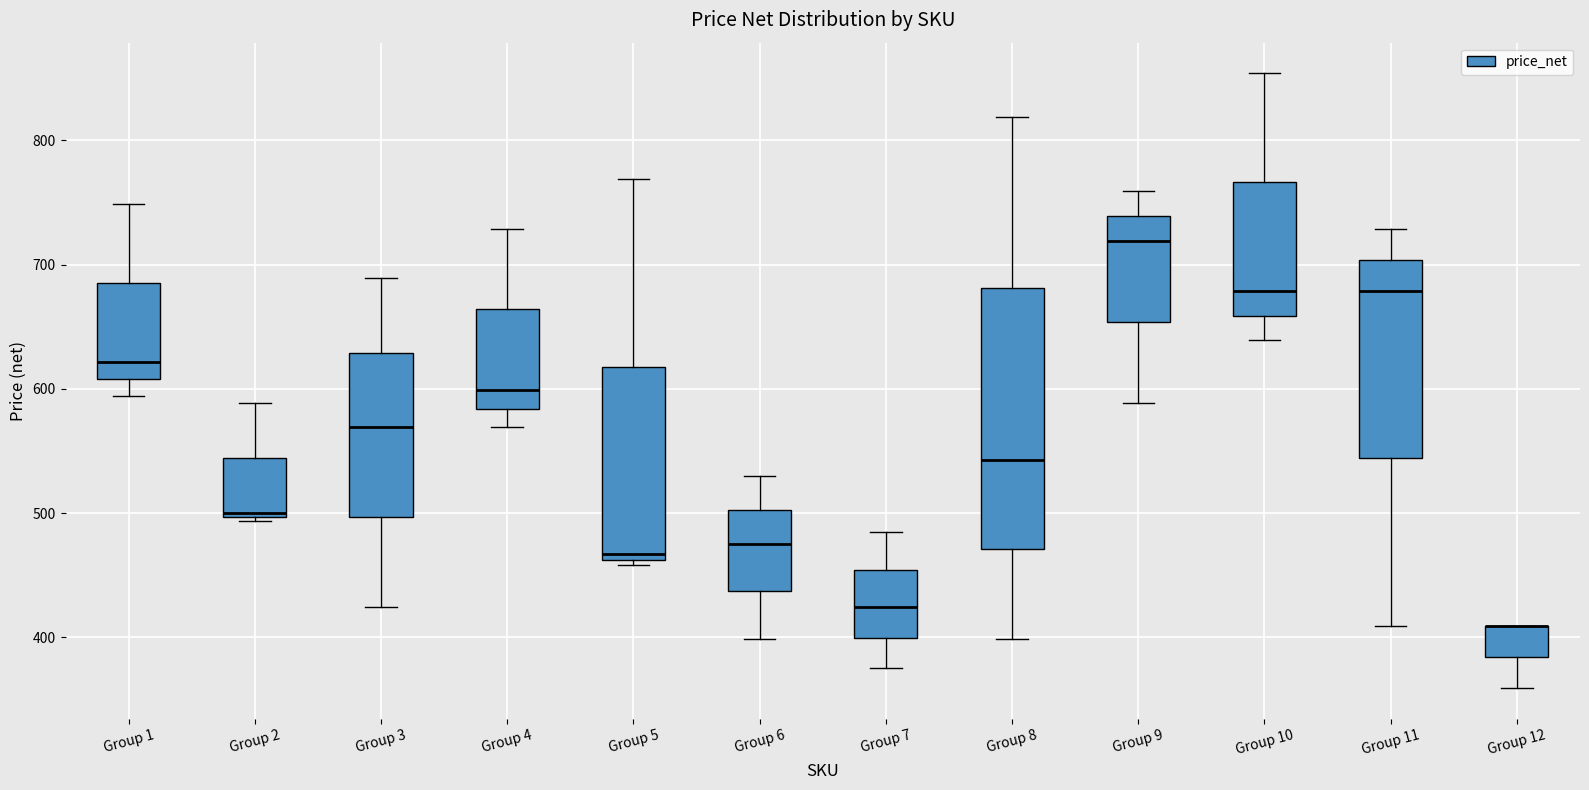

Reading left to right, read every box against the y-axis: the position of its median line, the range the box covers, and the ends of its whiskers. The values are not printed on the chart, so give them approximately, as read against the axis.

Group 1: median 620, box 610 to 690, whiskers 590 to 750
Group 2: median 500, box 500 to 540, whiskers 490 to 590
Group 3: median 570, box 500 to 630, whiskers 420 to 690
Group 4: median 600, box 580 to 660, whiskers 570 to 730
Group 5: median 470, box 460 to 620, whiskers 460 (just below the box's lower edge) to 770
Group 6: median 480, box 440 to 500, whiskers 400 to 530
Group 7: median 420, box 400 to 450, whiskers 380 to 490
Group 8: median 540, box 470 to 680, whiskers 400 to 820
Group 9: median 720, box 650 to 740, whiskers 590 to 760
Group 10: median 680, box 660 to 770, whiskers 640 to 850
Group 11: median 680, box 540 to 700, whiskers 410 to 730
Group 12: median 410 (drawn on the box's upper edge), box 380 to 410, whiskers 360 to 410